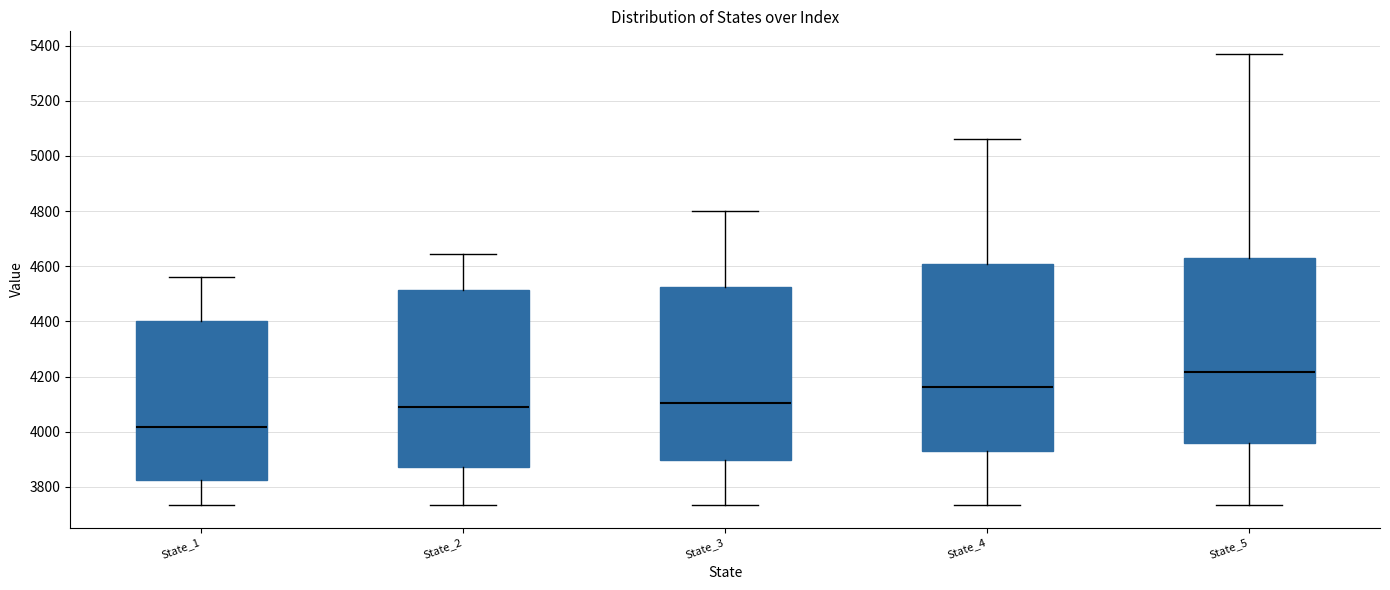

Which box's median line is the highest?

State_5